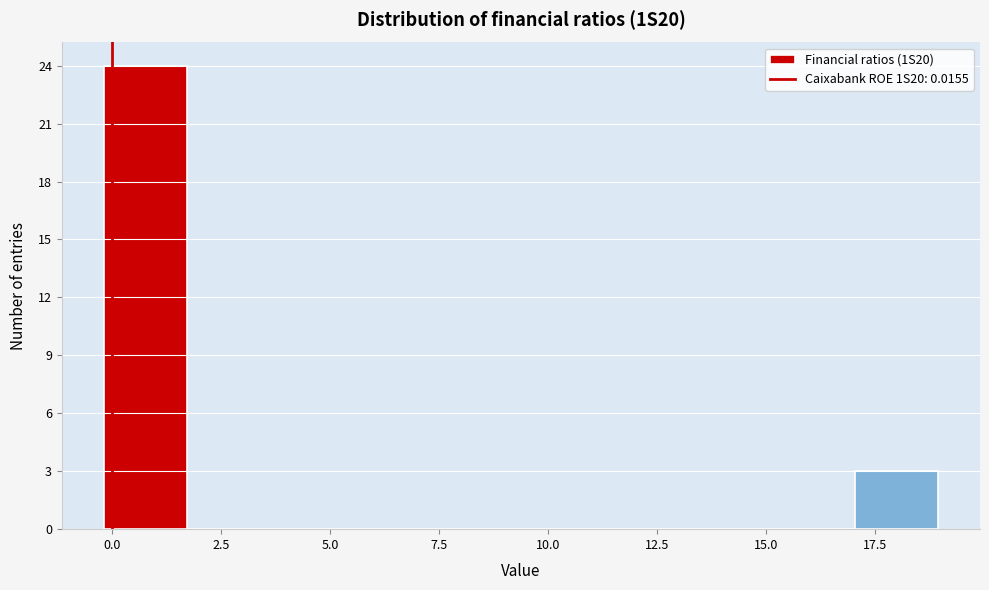

Read against the x-axis, roughly where is the centre of the tallest bar?

1.0